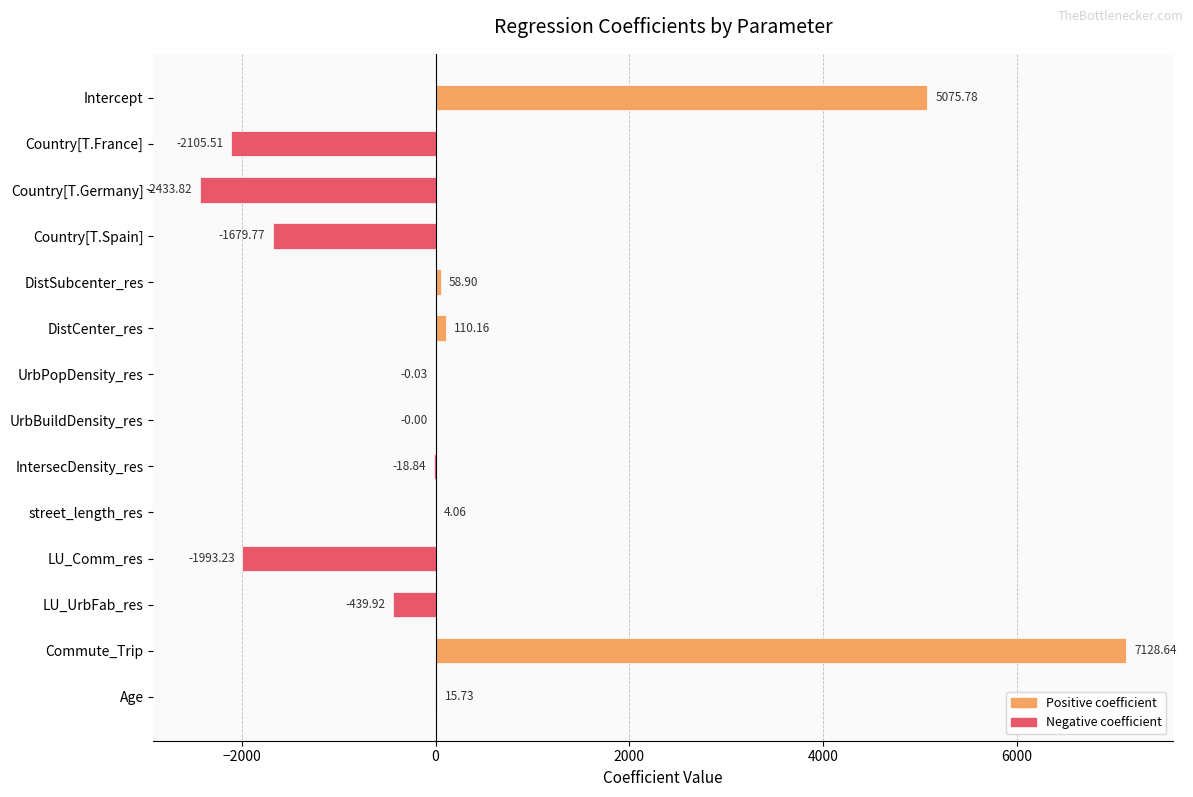

At which label is the value closest to 2347?

DistCenter_res